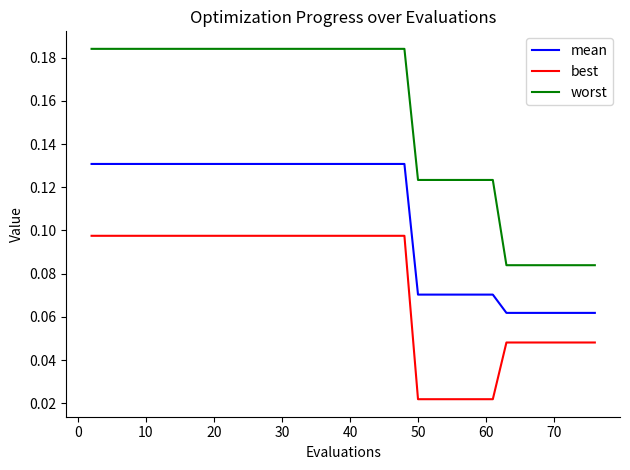

True or false: best and worst intersect in this chart.

False